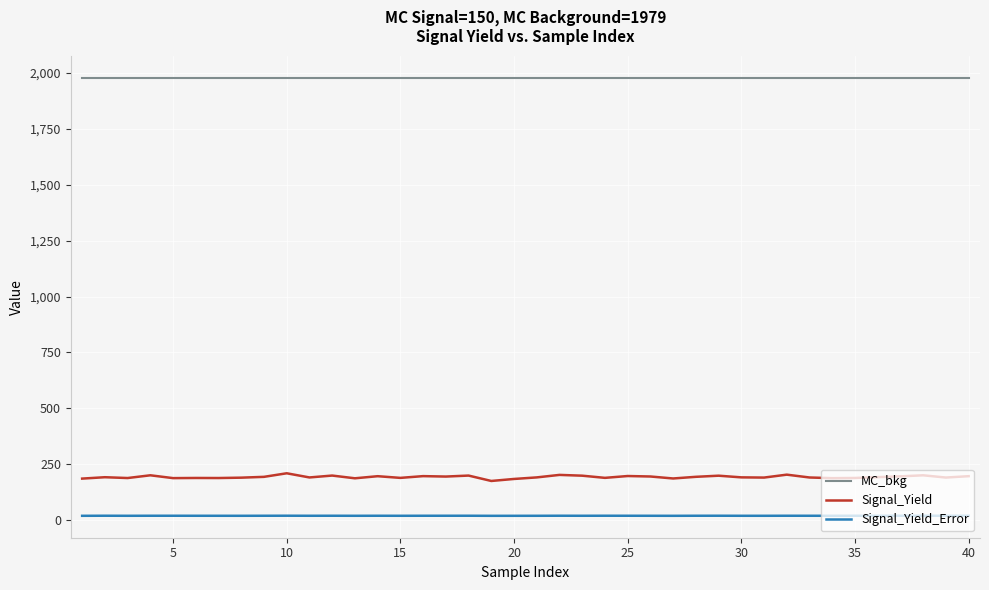

Which series has the largest total across all categories?

MC_bkg